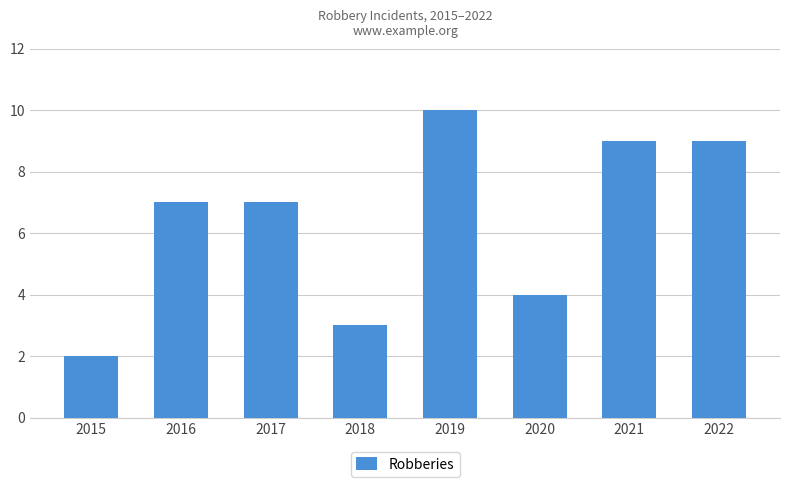

What is the sum of the values at 2019 and 2018?

13